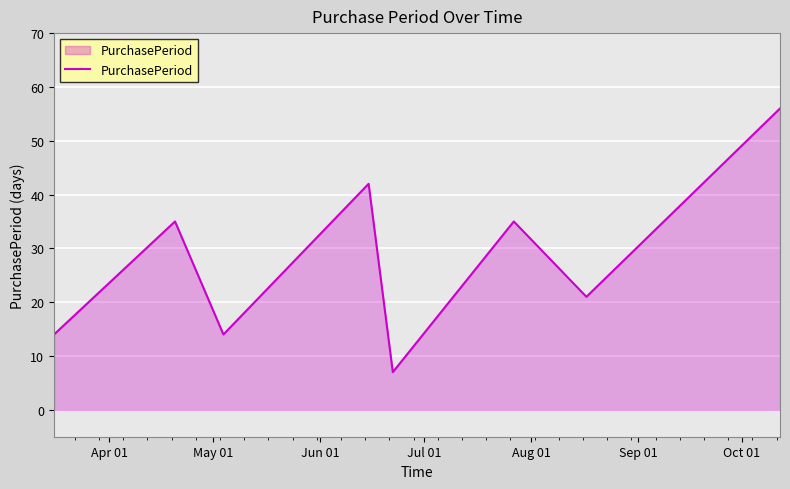

What is the sum of all values?

224